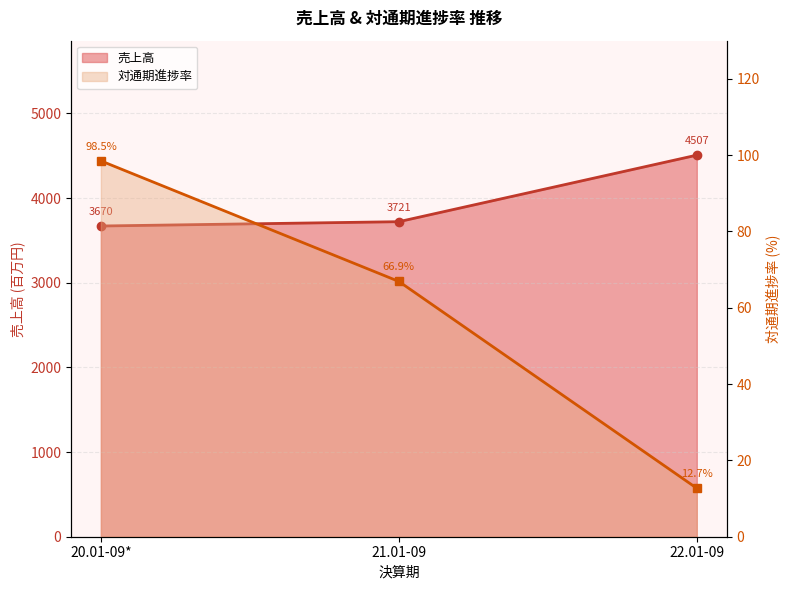

What is the sum of the 売上高 values at 22.01-09 and 21.01-09?

8228.0